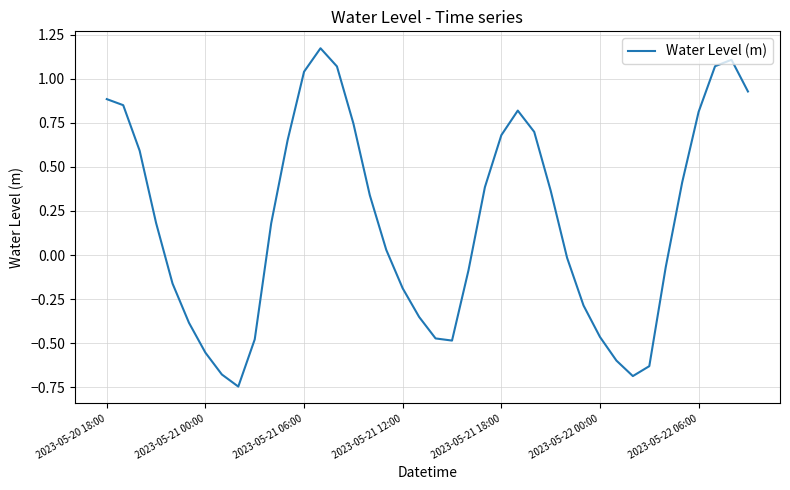

What is the difference between the maximum and minimum values?

1.9